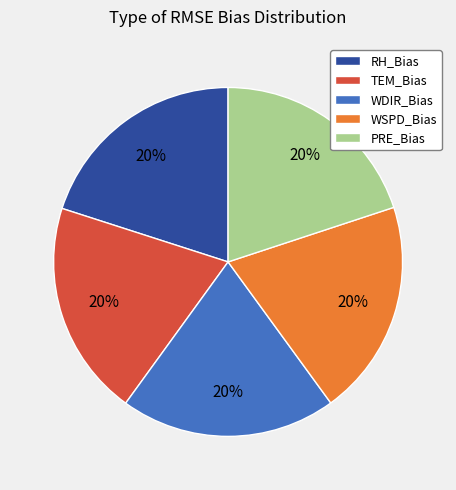

What percentage is the PRE_Bias slice, to the nearest percent?

20%